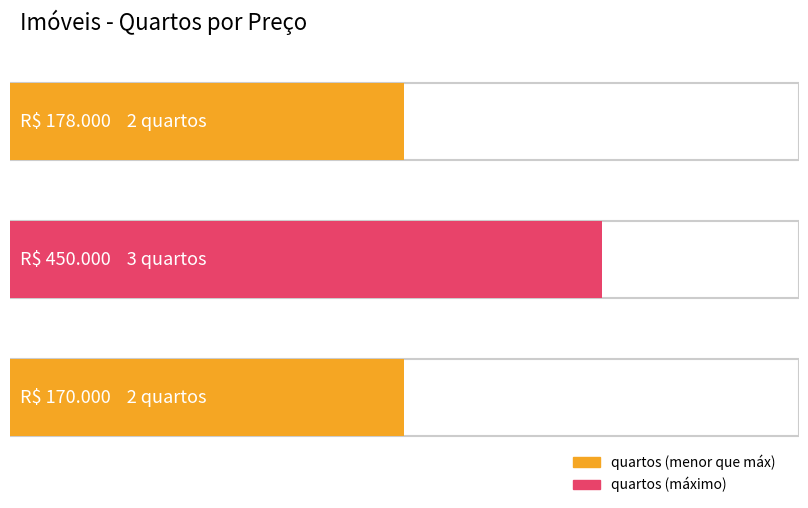

Does the chart contain stacked bars?

No